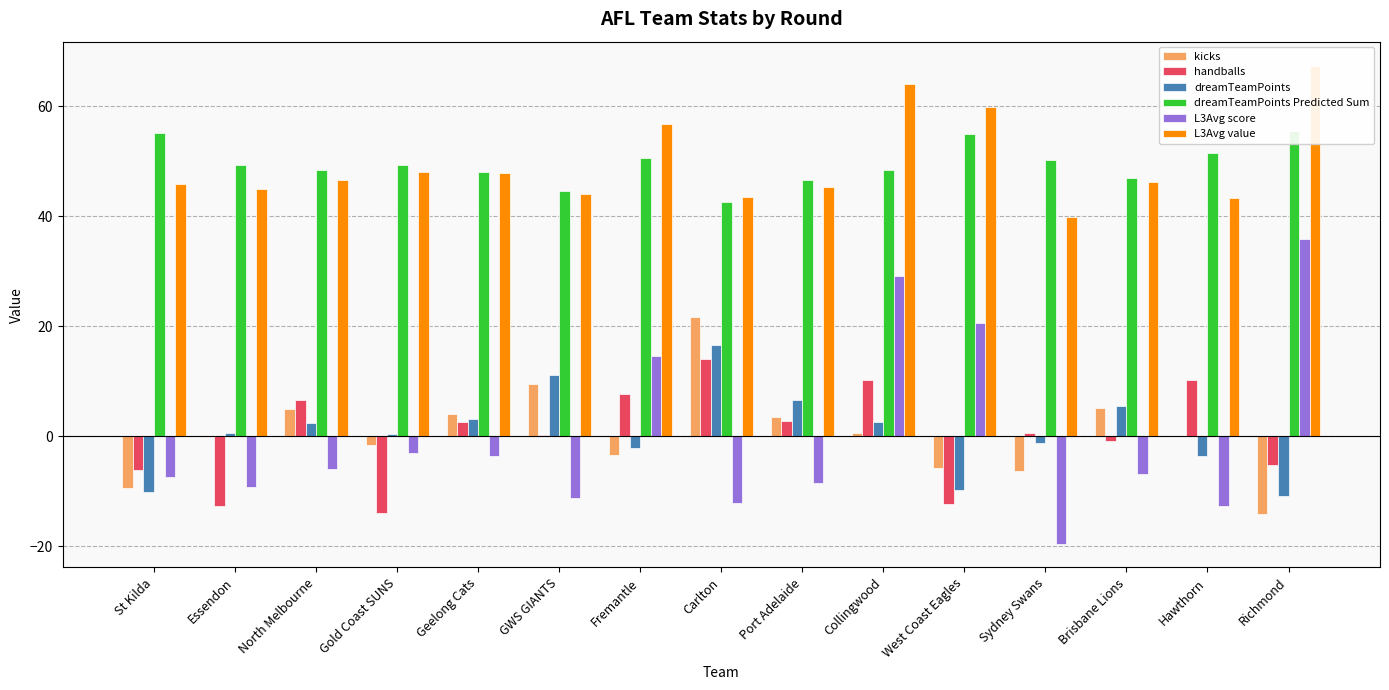

Does the chart contain any negative values?

Yes